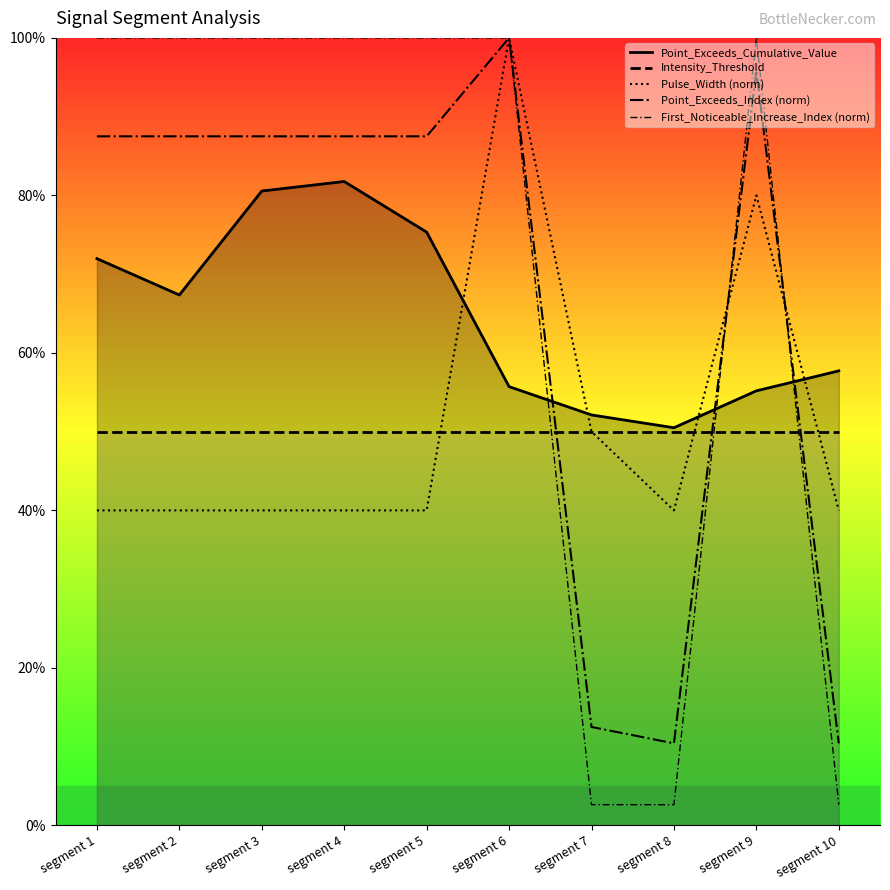

Where do Pulse_Width (norm) and First_Noticeable_Increase_Index (norm) first cross each other?

segment 8 and segment 9